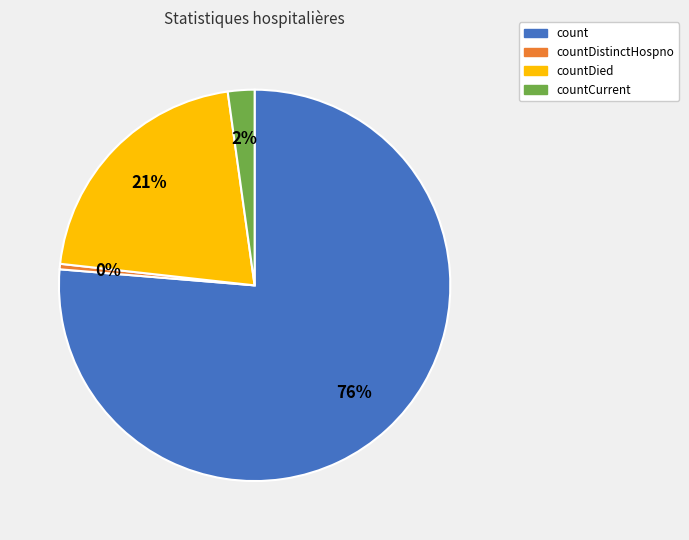

What is the largest slice in the pie chart?

count